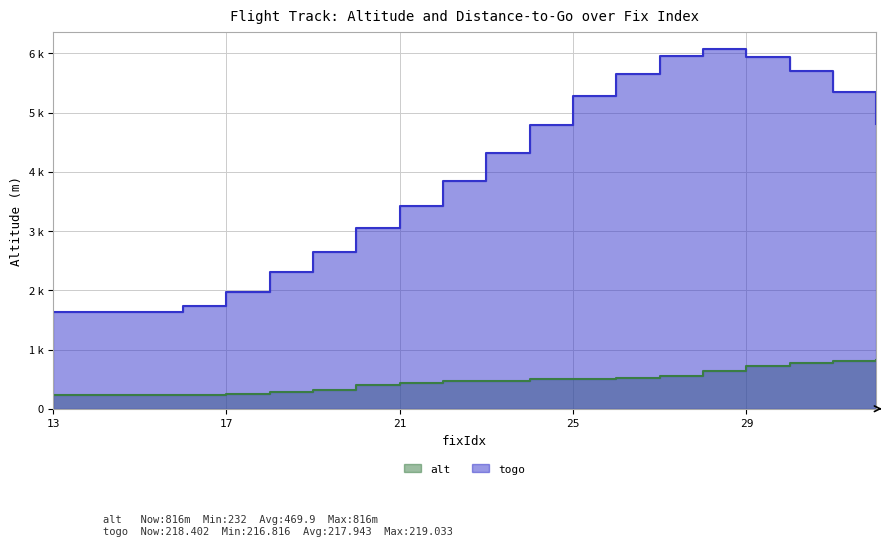

True or false: togo and alt intersect in this chart.

False